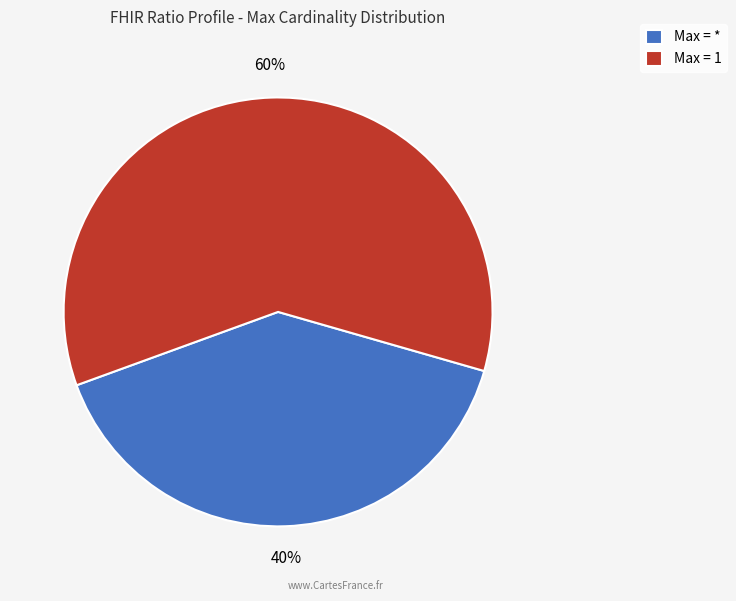

Is it true that Max = 1 is 60% of the pie?

True